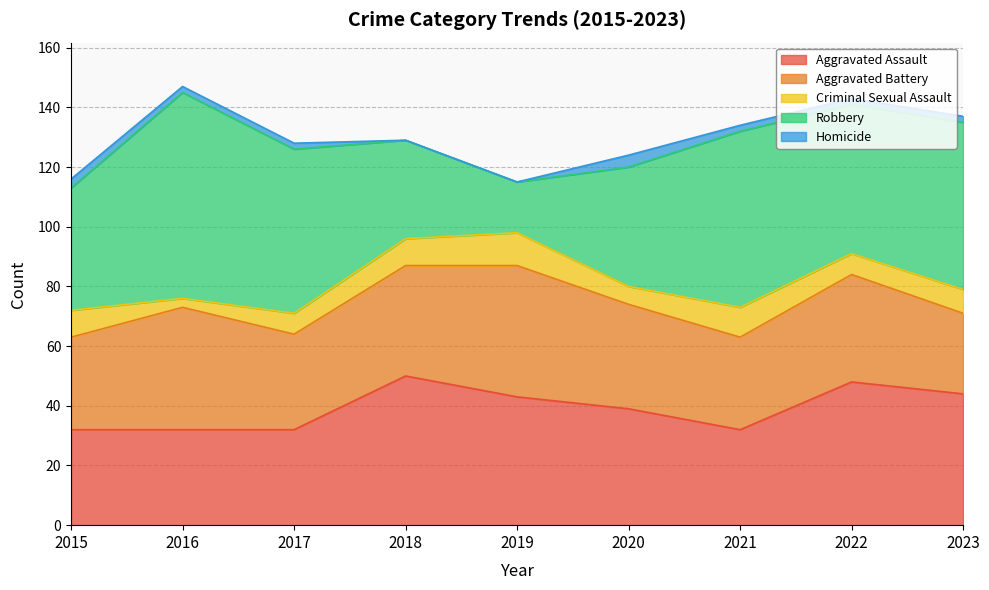

List the labels in order of Aggravated Battery value, largest first.

2019, 2016, 2018, 2022, 2020, 2017, 2015, 2021, 2023